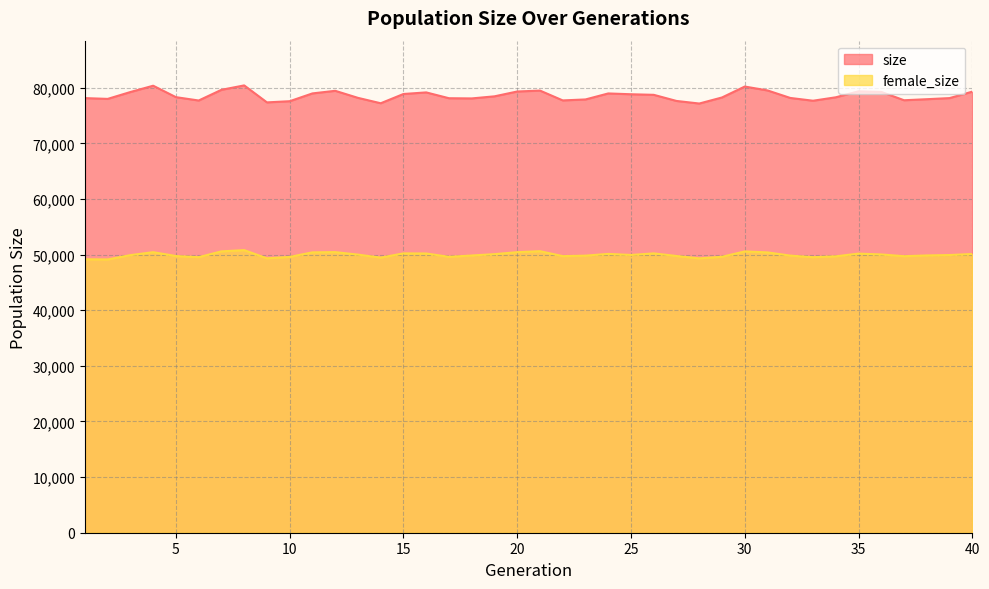

What is the sum of the female_size values at 37 and 13?

99717